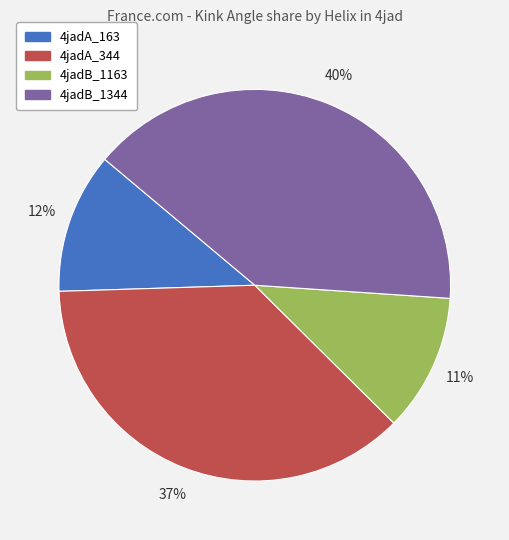

To the nearest percent, what is the difference between the largest and smallest slice percentages?

29%